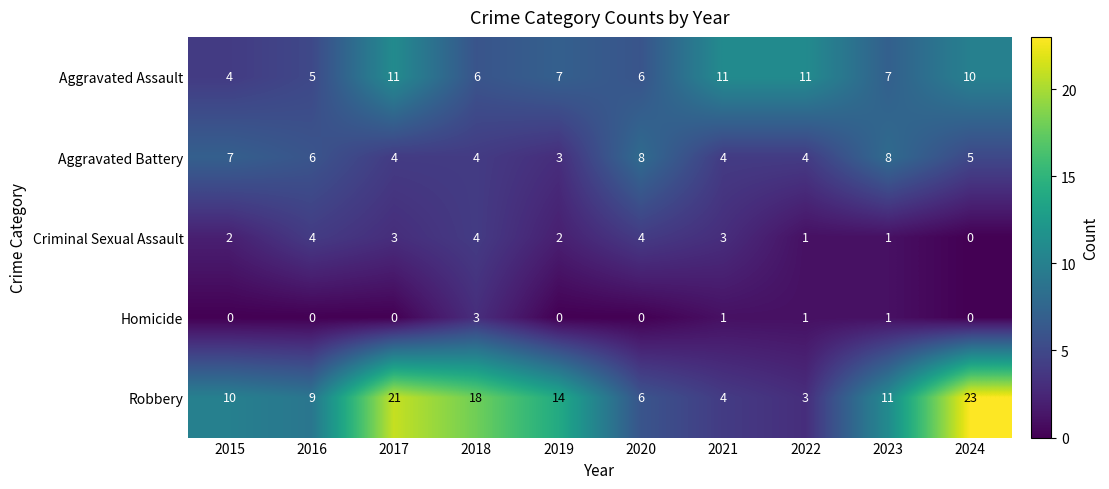

Count the Homicide values in the range 0 to 1.

9